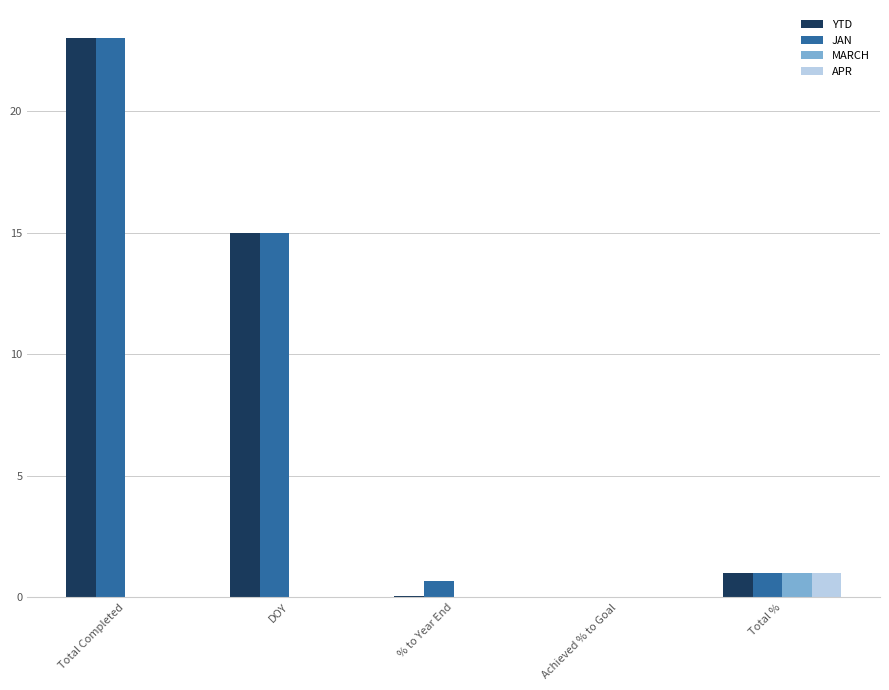

At which label is JAN closest to 11?

DOY